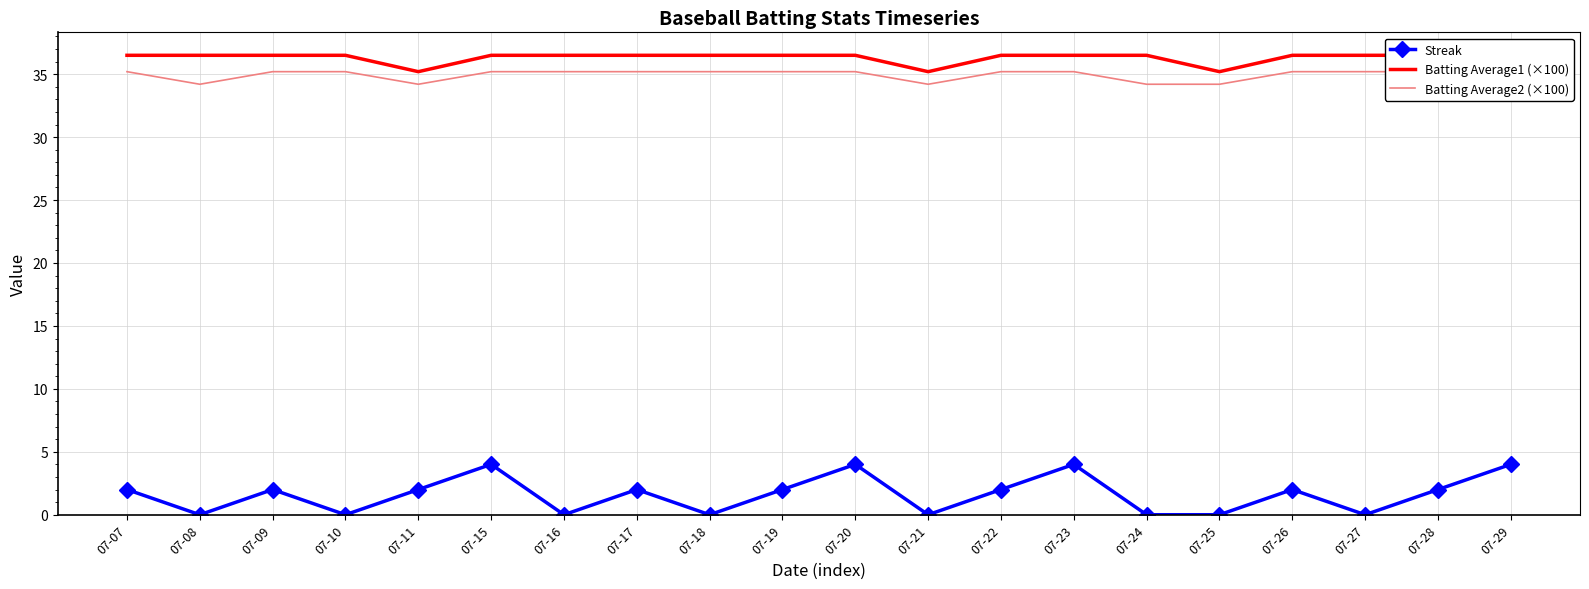

Between 07-21 and 07-25, which is larger?

07-21